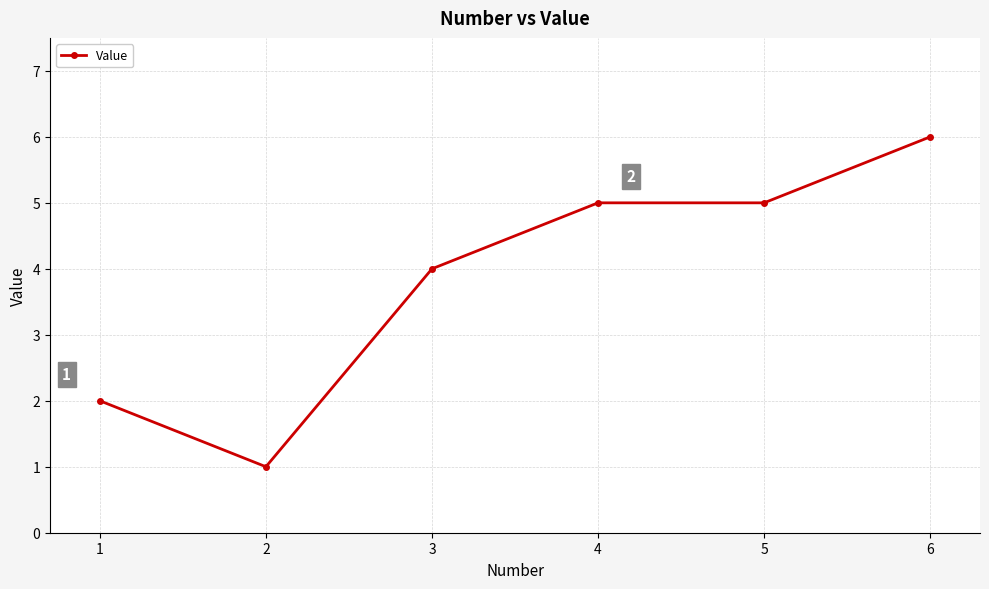

Is it true that the value at 4 is 5?

True